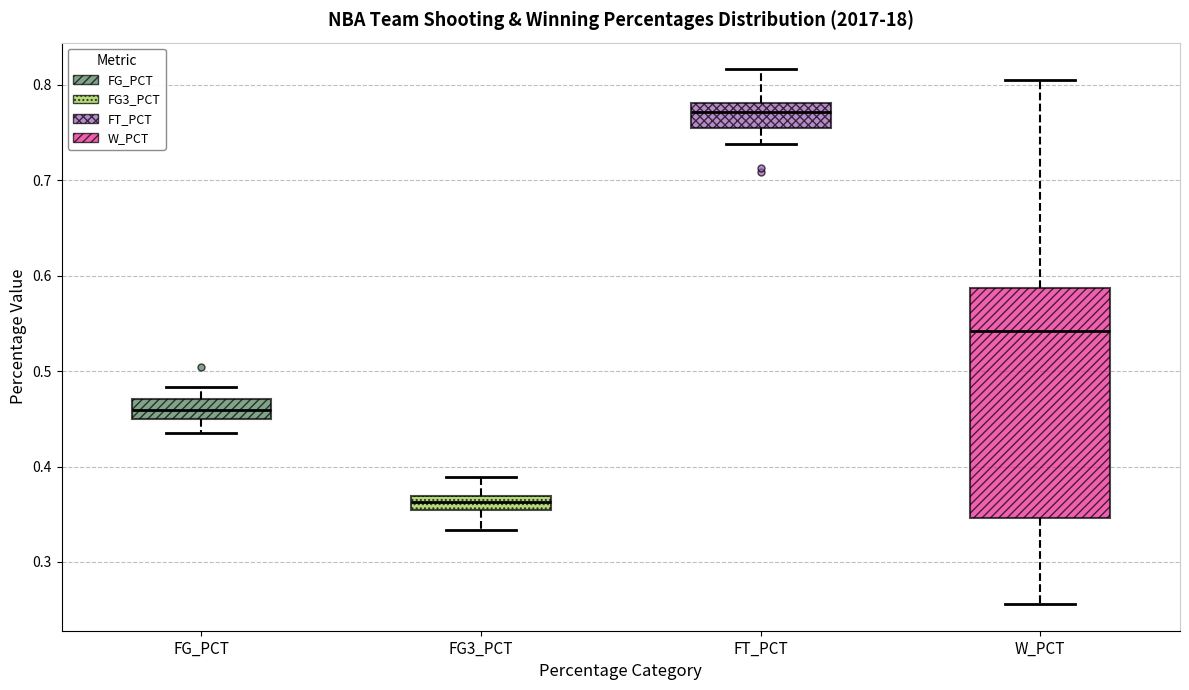

Where does the lower whisker of the box for FG3_PCT end on the y-axis? The values are not printed on the chart, so give them approximately, as read against the axis.

0.33